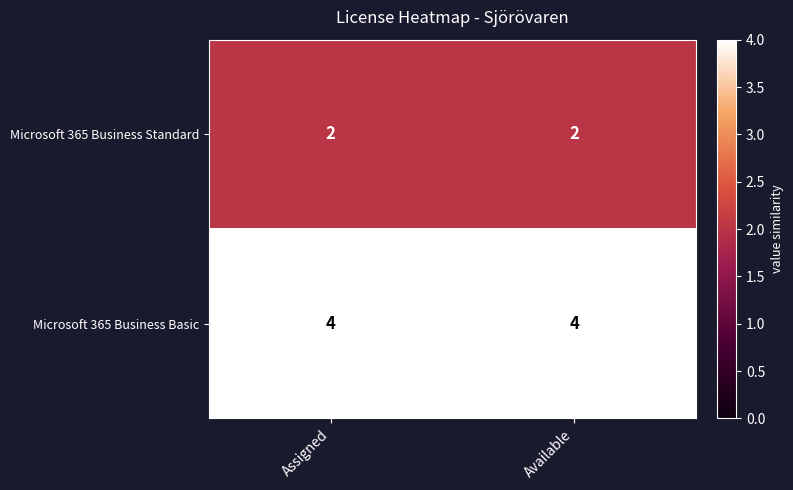

What is the maximum value shown in the chart?

4